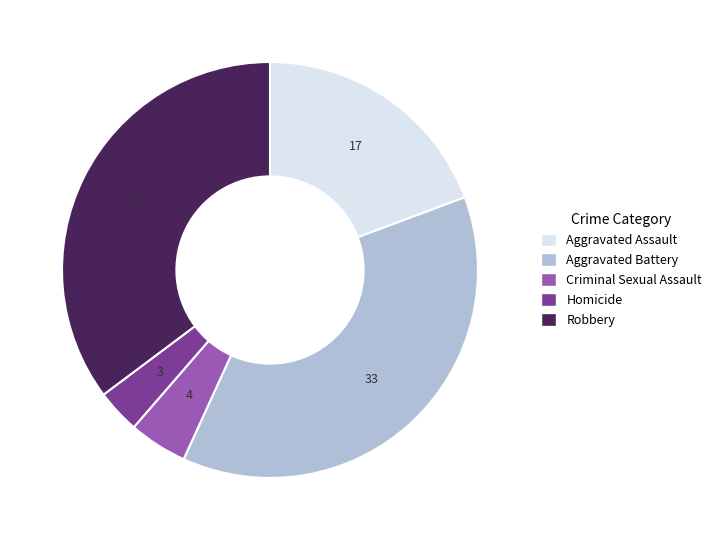

True or false: Criminal Sexual Assault accounts for 5% of the total.

True